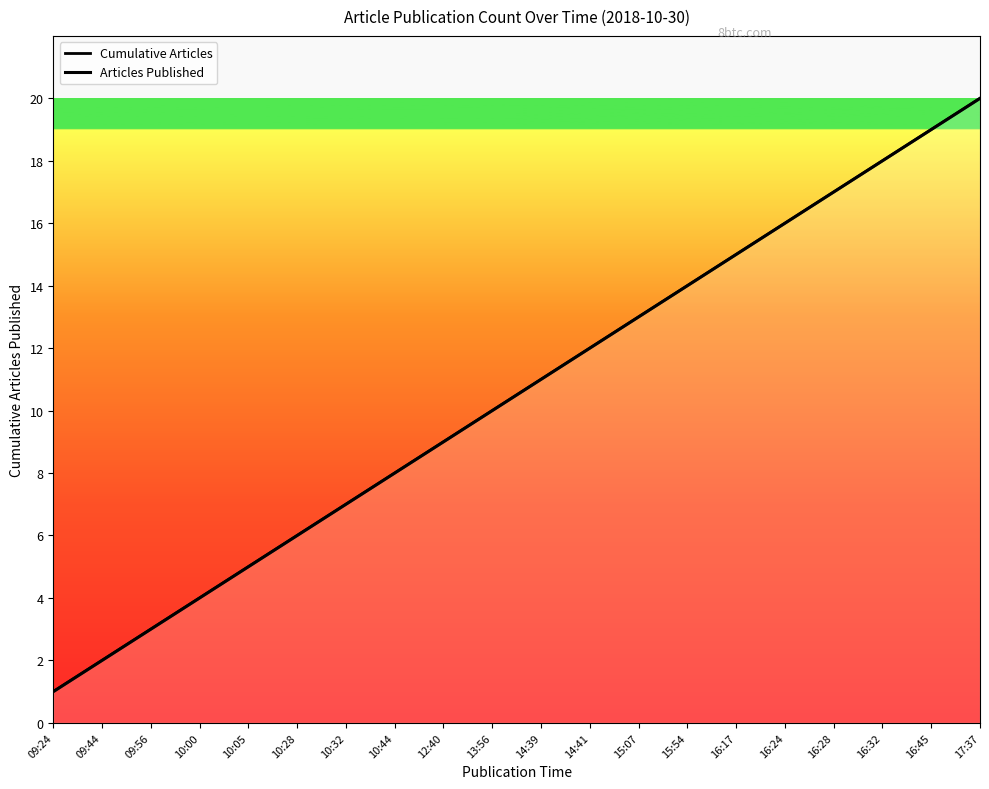

Reading left to right, what are all the values shown in this chart?

Cumulative Articles: 1	2	3	4	5	6	7	8	9	10	11	12	13	14	15	16	17	18	19	20
Articles Published: 1	2	3	4	5	6	7	8	9	10	11	12	13	14	15	16	17	18	19	20